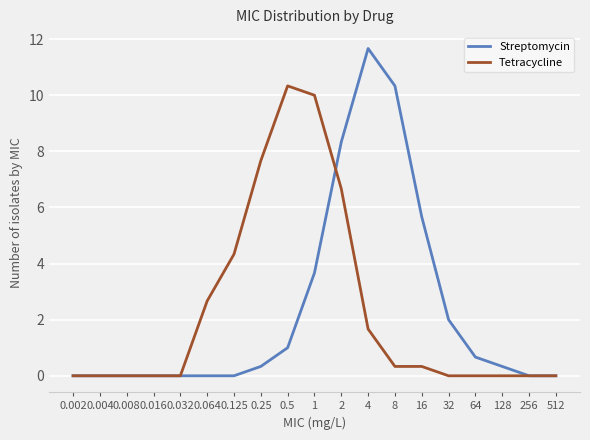

Rank the series by their maximum value, from lowest to highest.

Tetracycline, Streptomycin